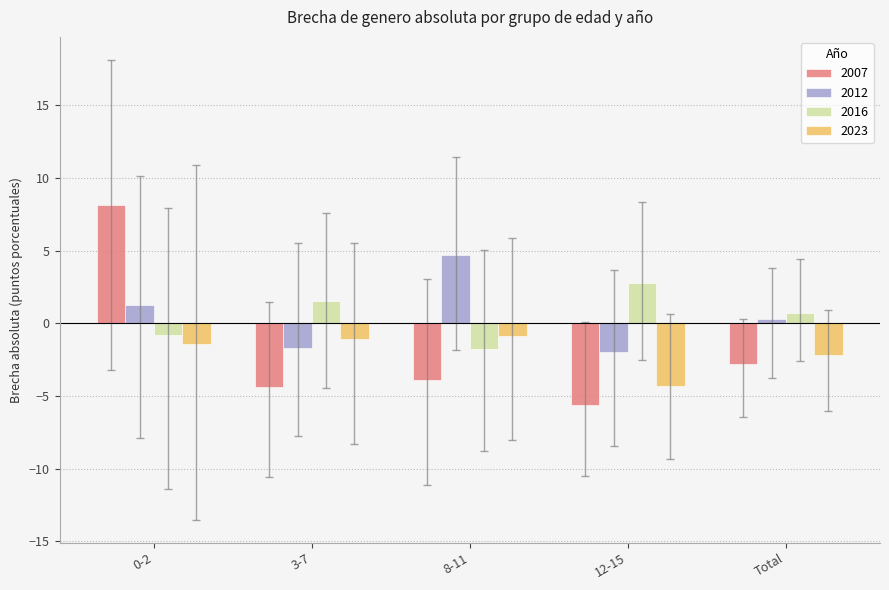

Are the bars horizontal?

No